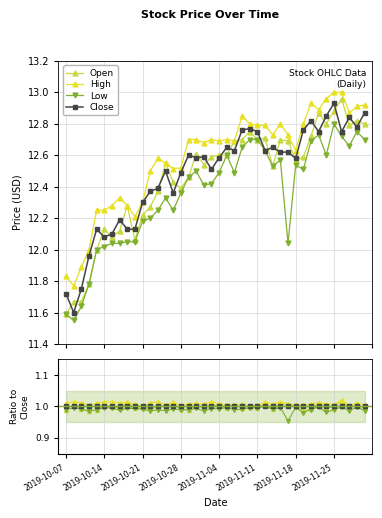

Which series ends up on top after the final intersection of Open and Close?

Close